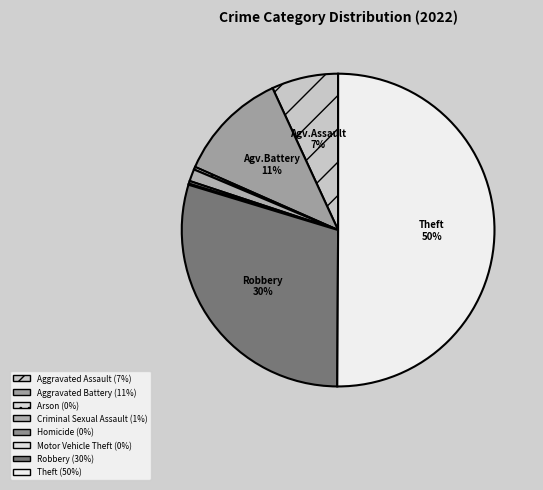

Is there any slice that represents more than half of the pie?

Yes